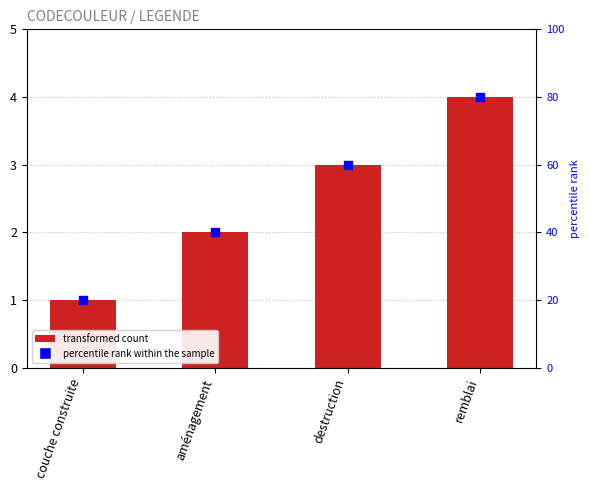

Is the value of percentile rank within the sample at remblai greater than the value of CODECOULEUR at couche construite?

Yes